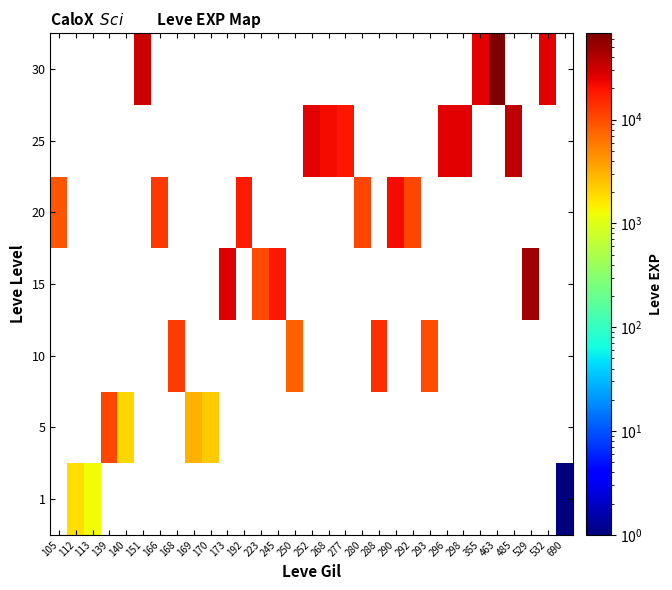

What is the maximum value shown in the chart?

67730